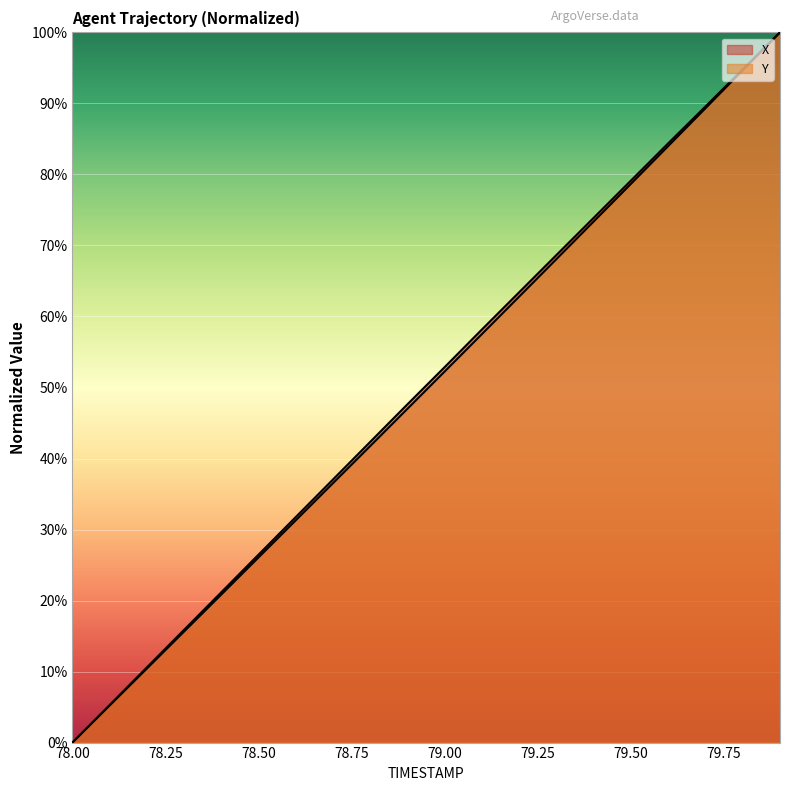

Reading left to right, what are all the values shown in this chart?

X: 0.0	5.3	10.6	15.9	21.2	26.5	31.8	37.1	42.4	47.7	52.9	58.2	63.4	68.7	73.9	79.2	84.4	89.6	94.8	100.0
Y: 0.0	5.2	10.4	15.6	20.9	26.1	31.3	36.5	41.8	47.0	52.3	57.5	62.8	68.1	73.4	78.7	84.0	89.3	94.7	100.0